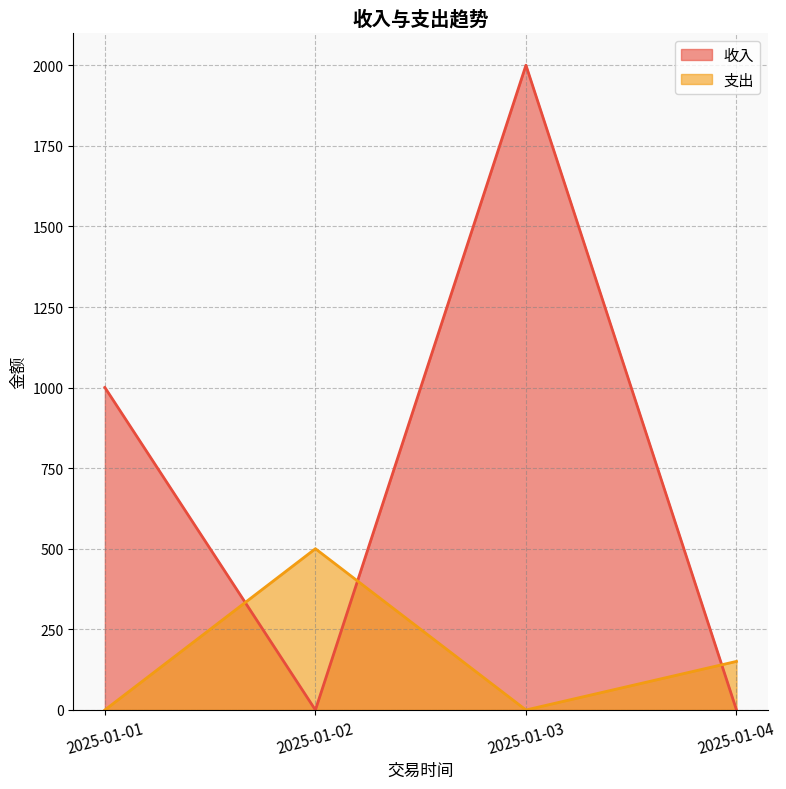

Which has a higher value, 2025-01-01 or 2025-01-03?

2025-01-03